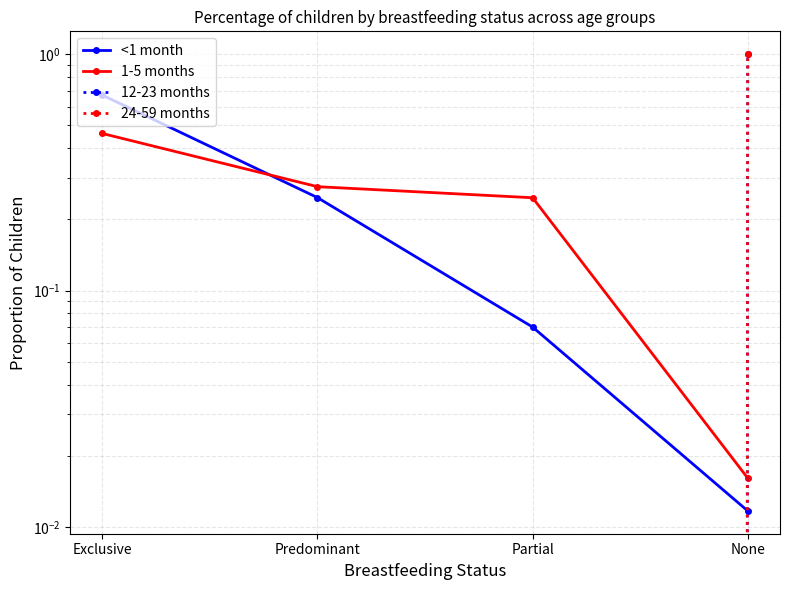

Reading left to right, list all the values displayed in this chart.

<1 month: 0.7	0.2	0.1	0.0
1-5 months: 0.5	0.3	0.2	0.0
12-23 months: 0.0	0.0	0.0	1.0
24-59 months: 0.0	0.0	0.0	1.0